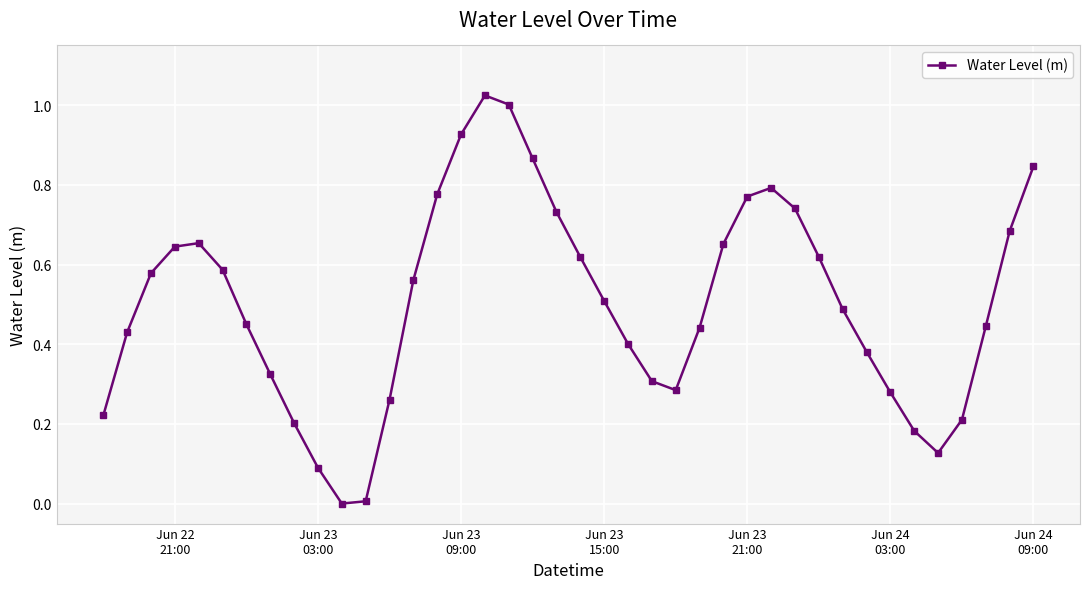

How many interior local valleys (lower than both neighbors) does the data have?

3